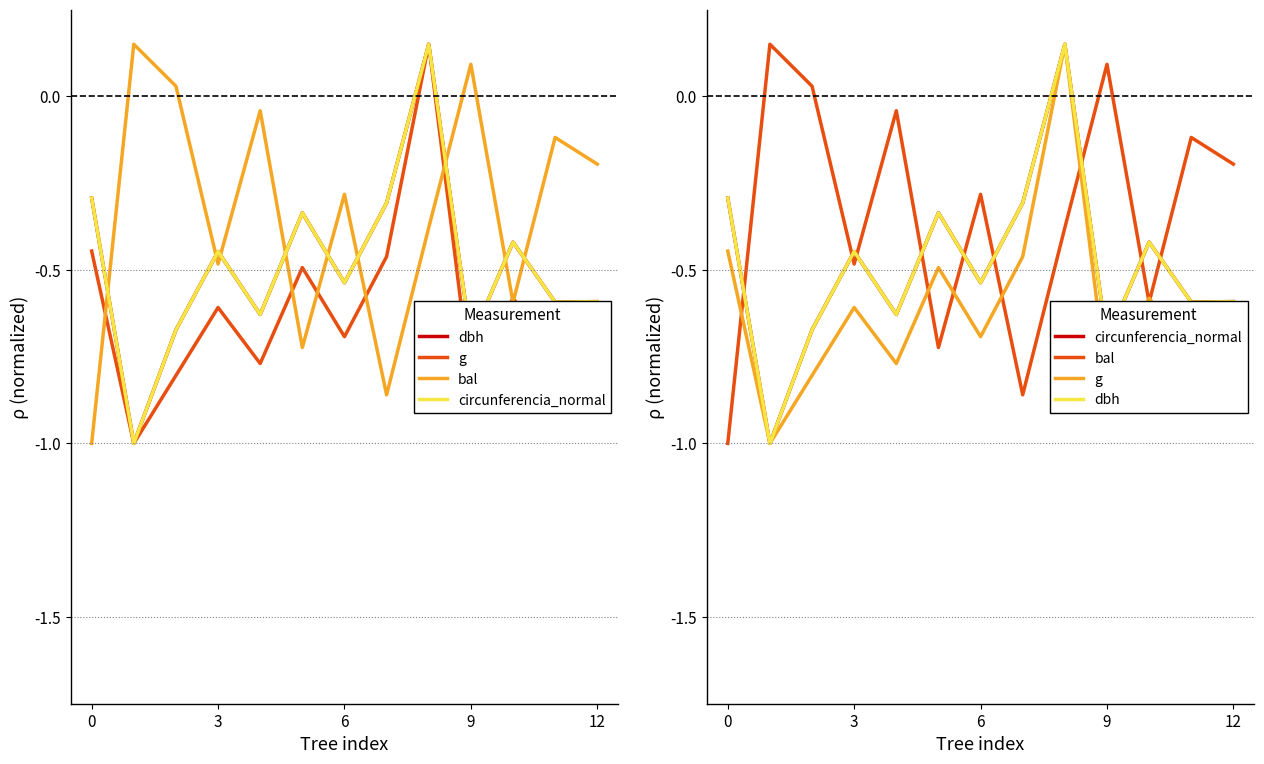

What is the total value across all series at 10?

-2.0